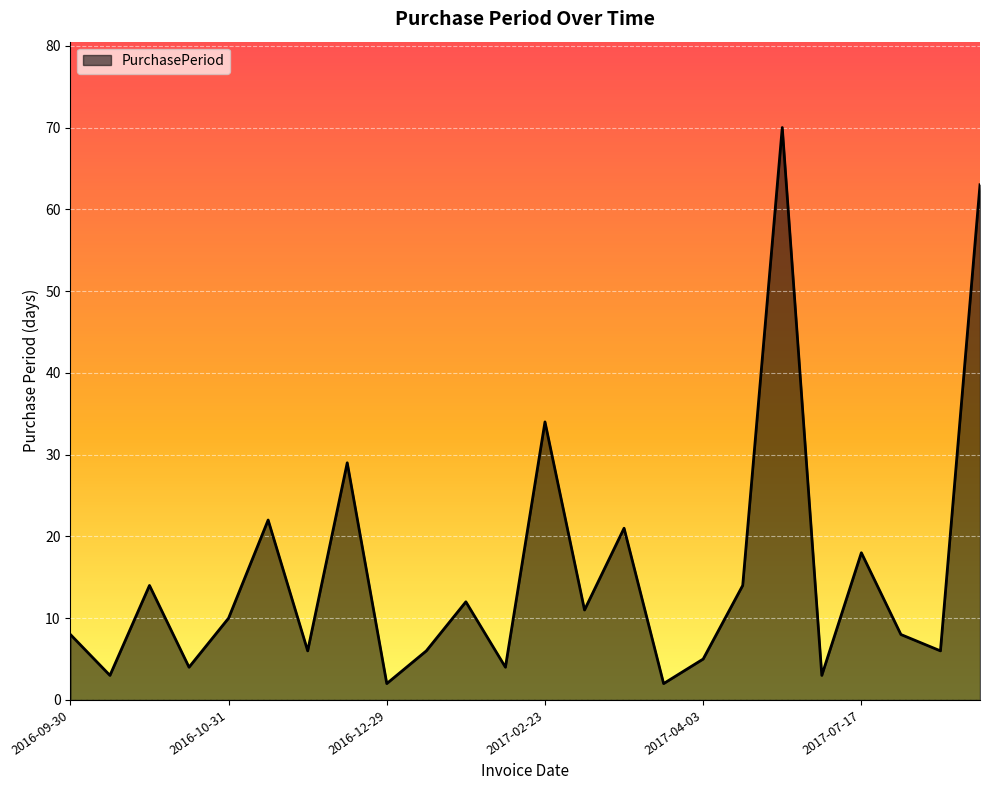

What is the maximum value shown in the chart?

70